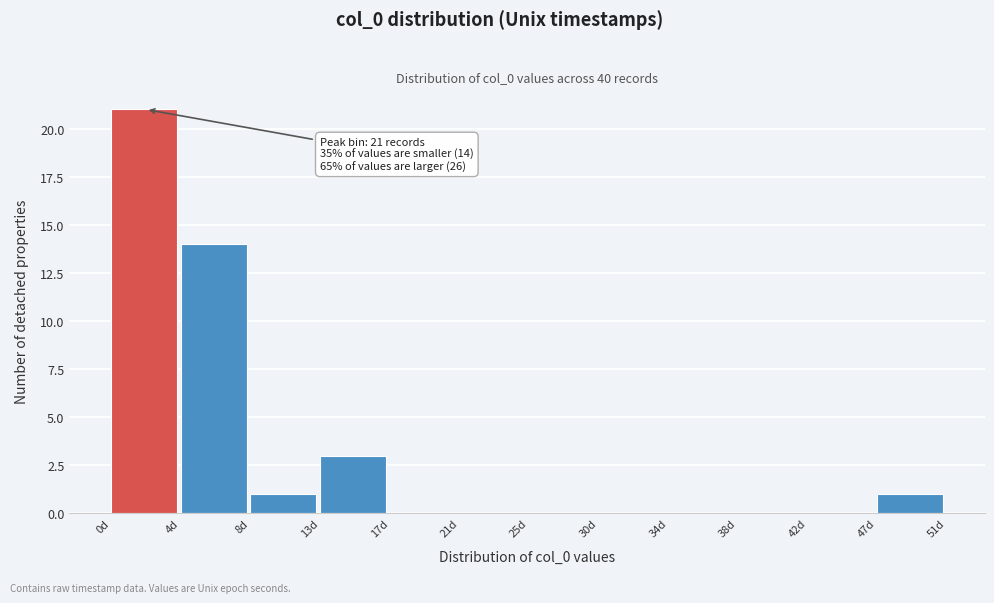

Reading left to right, list all the values displayed in this chart.

0d=21	4d=14	8d=1	13d=3	17d=0	21d=0	25d=0	30d=0	34d=0	38d=0	42d=0	47d=1